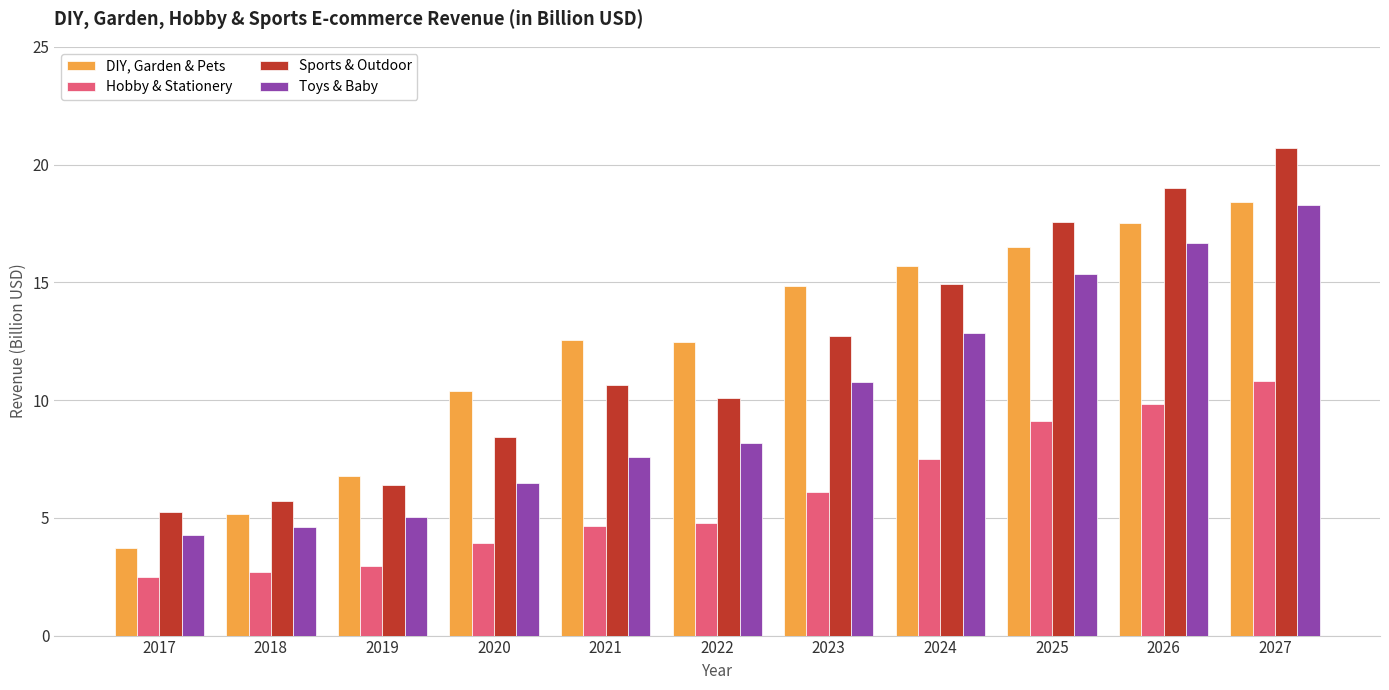

What is the difference between the second highest and second lowest values in the Toys & Baby series?

12.1